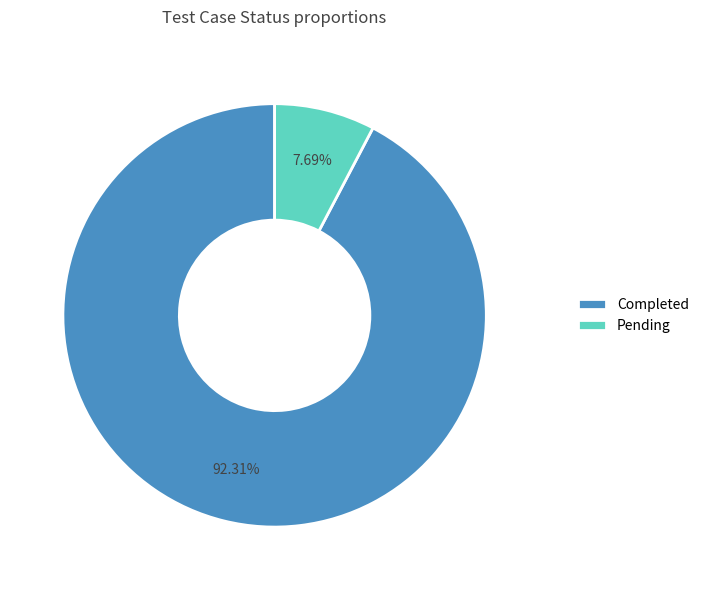

Combined, do Pending and Completed account for over 50%?

Yes